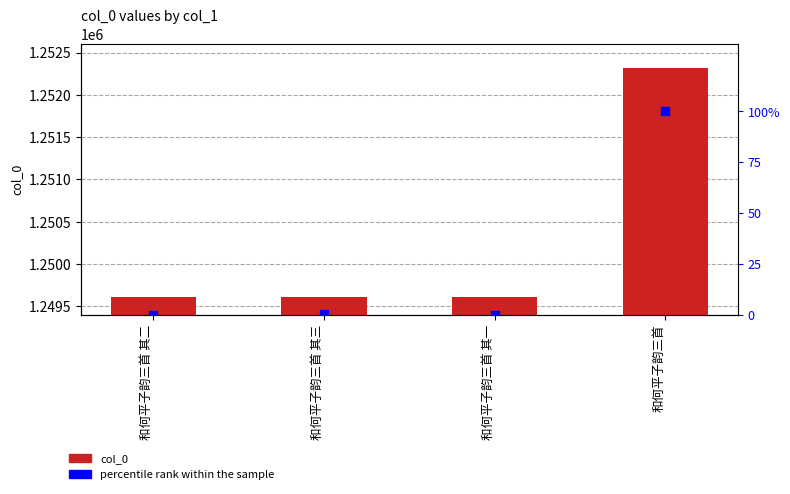

At which category is the sum across all series the highest?

和何平子韵三首